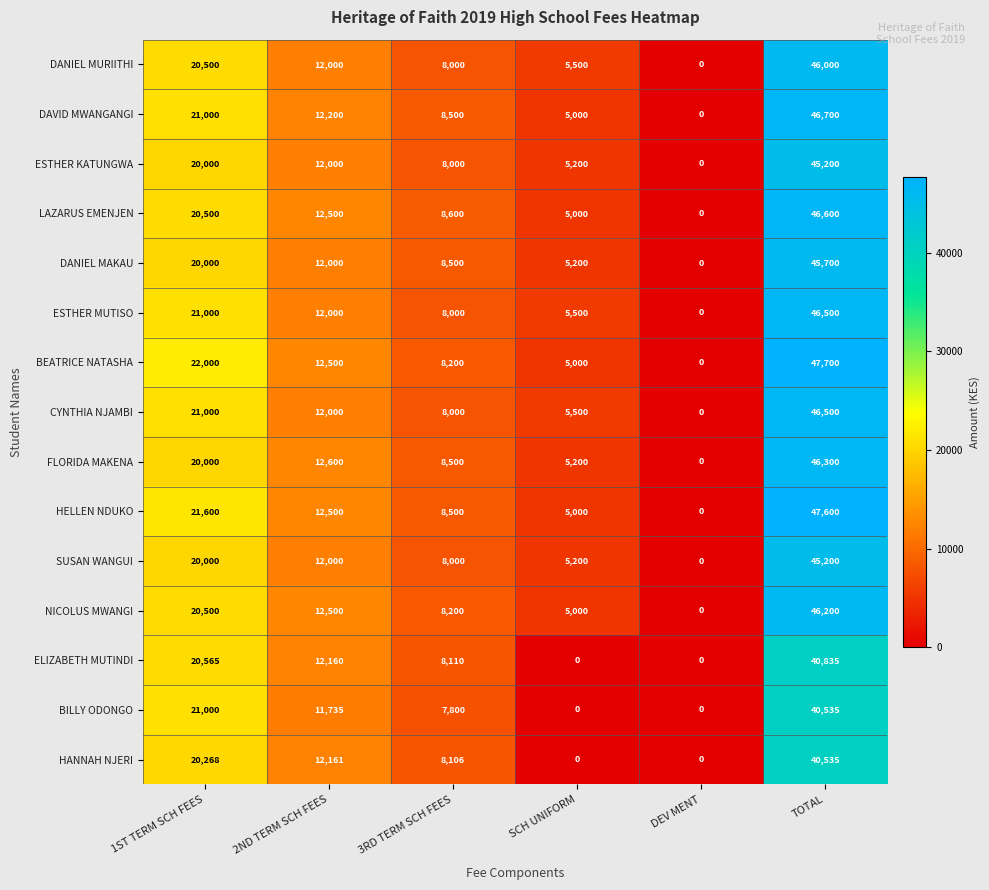

Between 1ST TERM SCH FEES and 2ND TERM SCH FEES, which series saw the biggest shift?

BEATRICE NATASHA